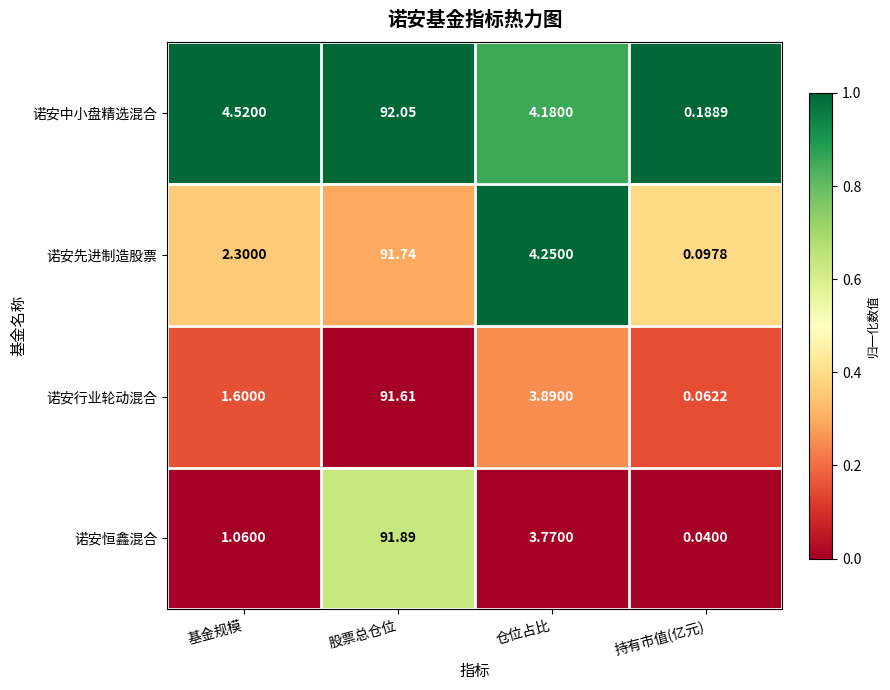

At which label is 诺安中小盘精选混合 closest to 46?

基金规模